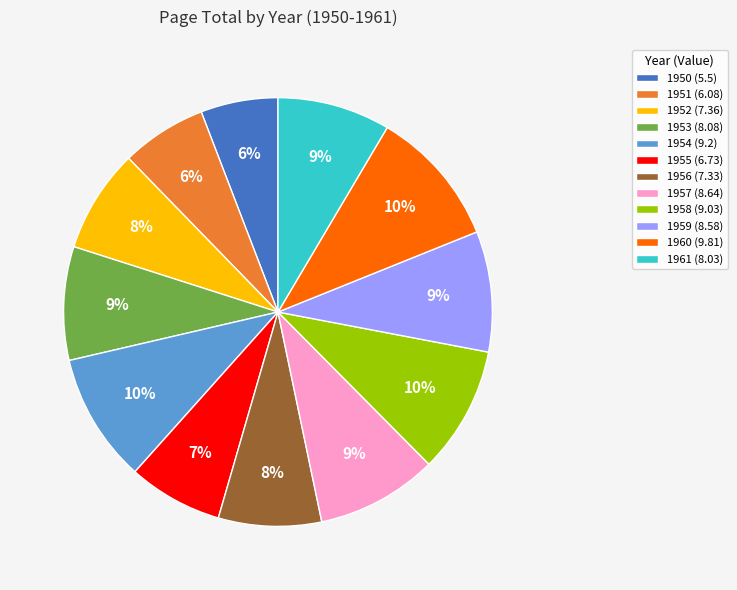

True or false: 1960 accounts for 1% of the total.

False